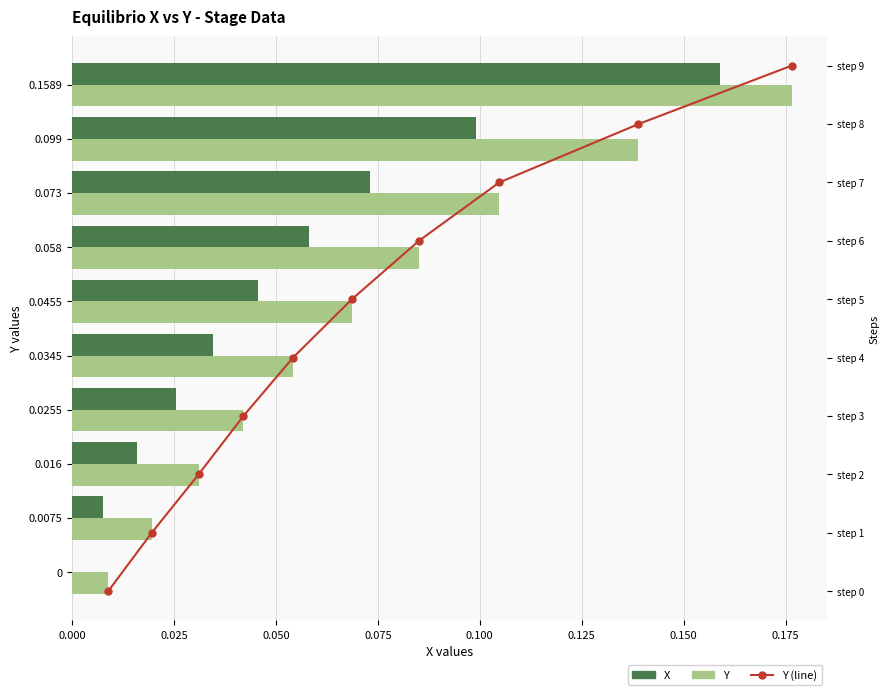

Which series has the largest total across all categories?

Y (line)